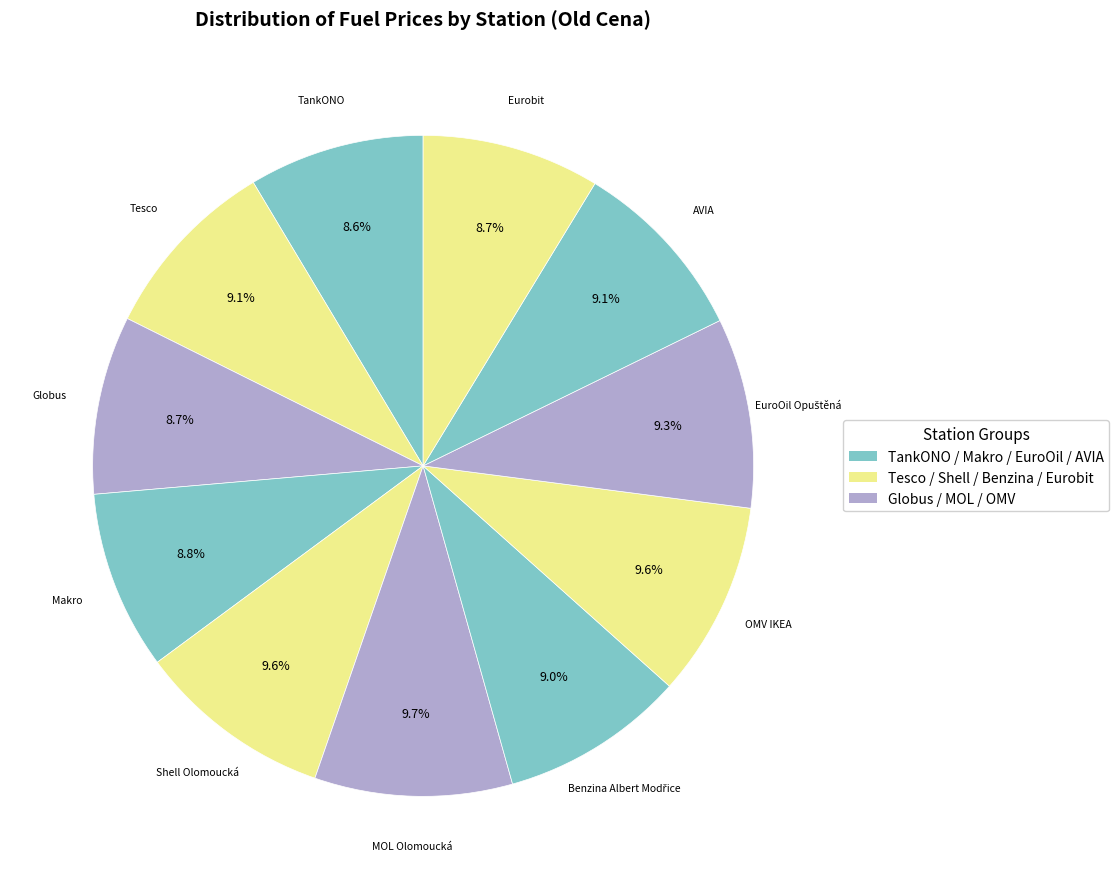

Do MOL Olomoucká and Shell Olomoucká together represent more than half of the pie?

No